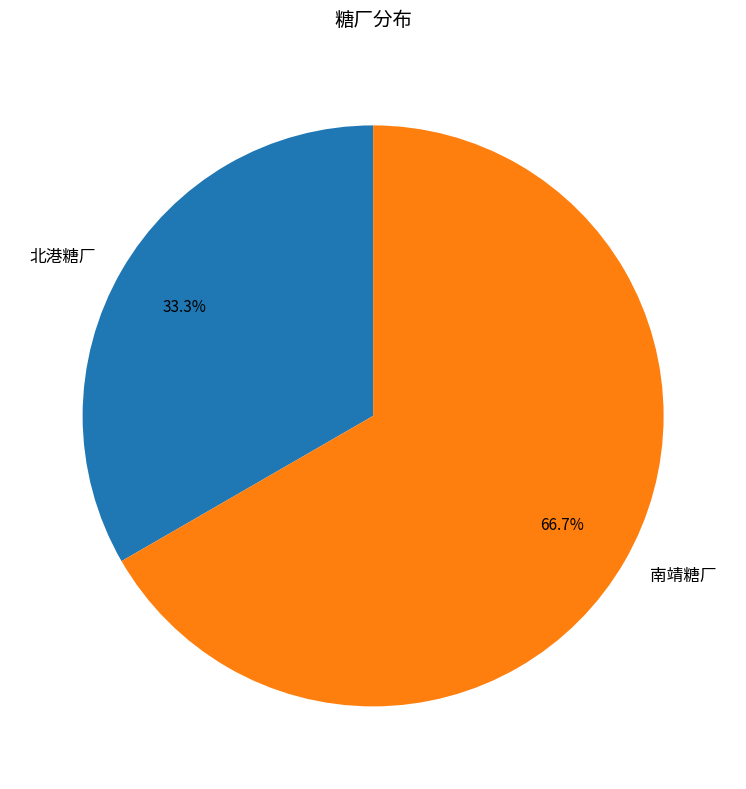

True or false: 南靖糖厂 accounts for 79% of the total.

False